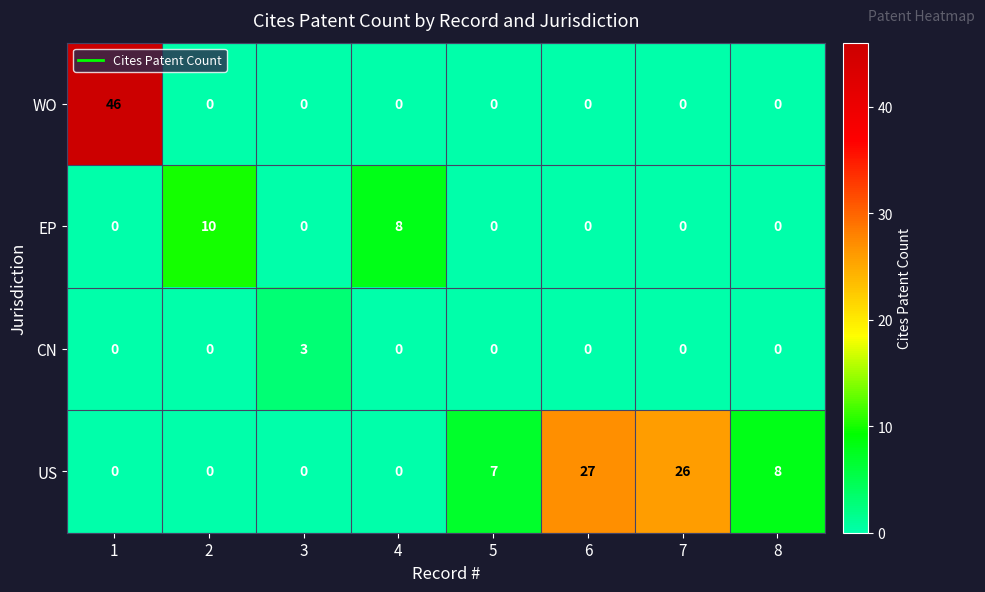

How many positive values does the CN series have?

1